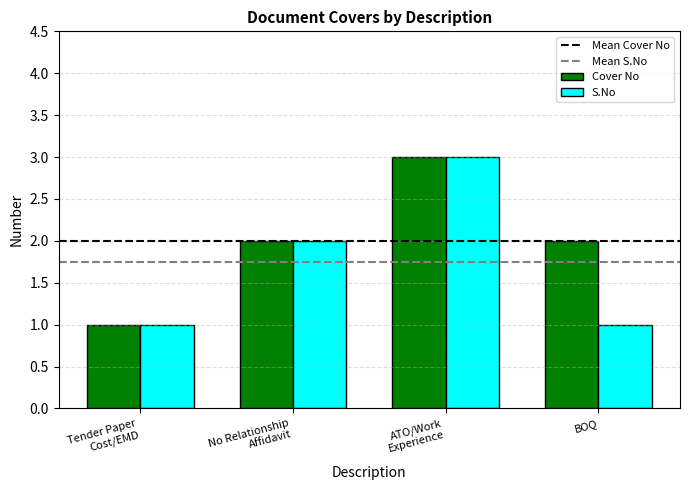

What is the value of the S.No bar at the 4th from the left?

1